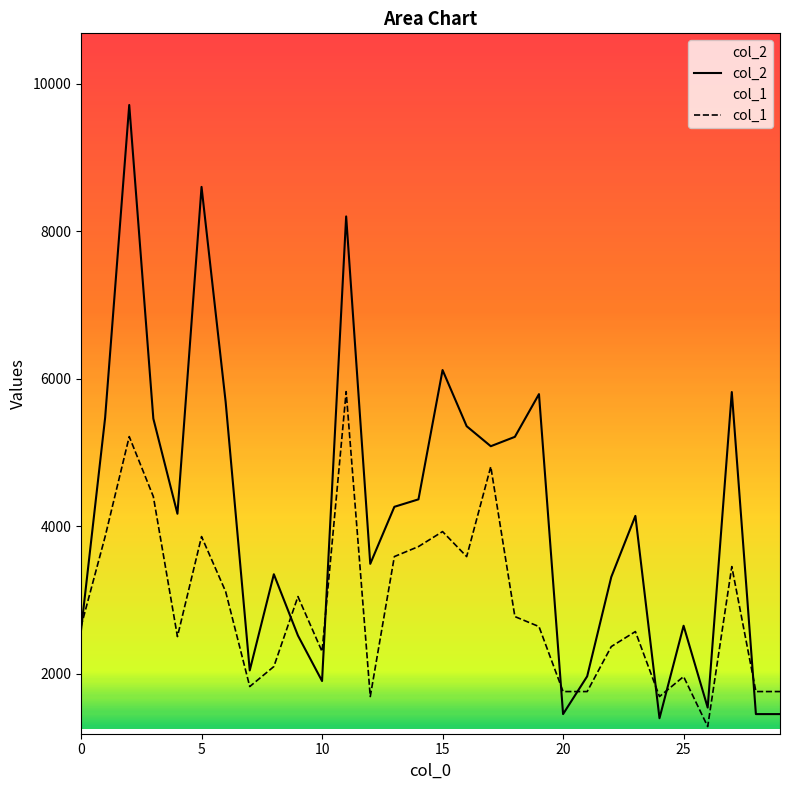

At how many categories does at least one series exceed 5398?

9